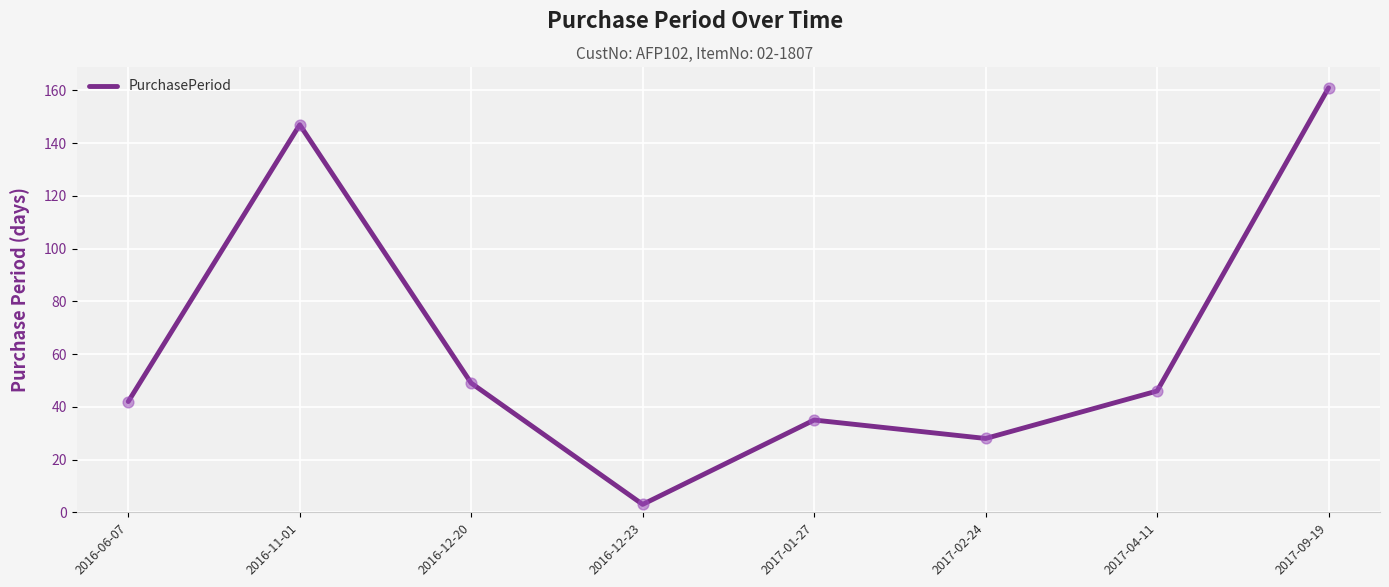

Which has a higher value, 2017-09-19 or 2016-12-23?

2017-09-19